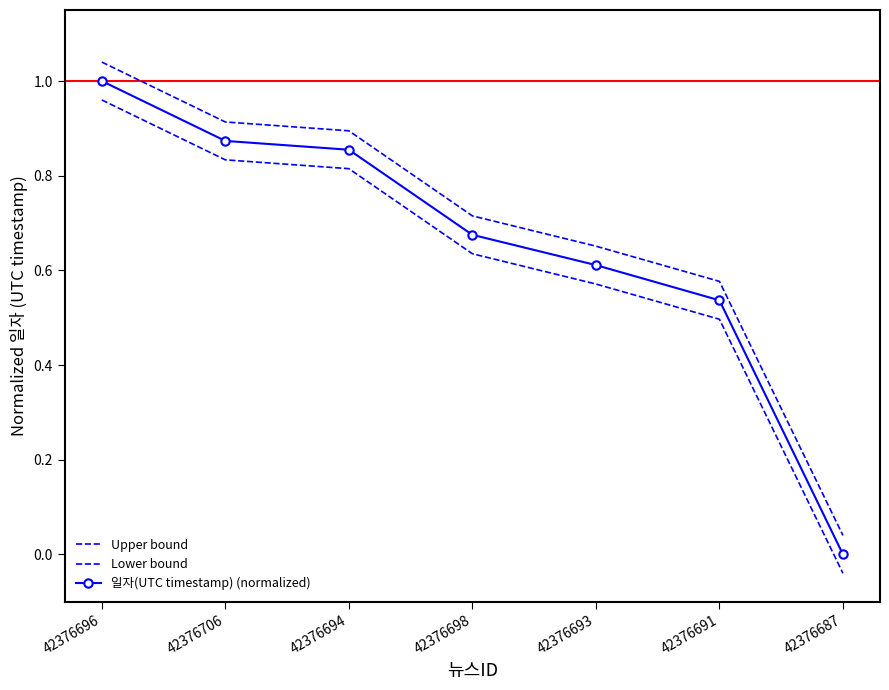

Between 42376691 and 42376687, which series saw the biggest shift?

Upper bound